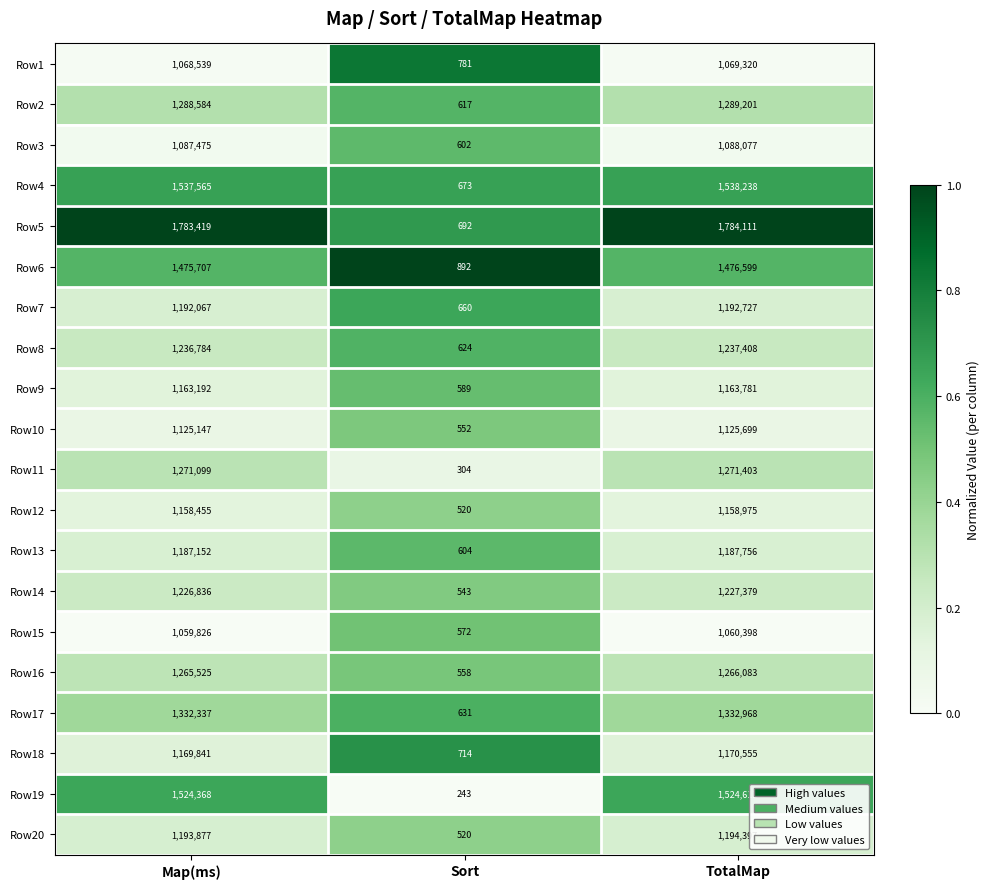

Which series has the largest range (max minus min)?

Row5